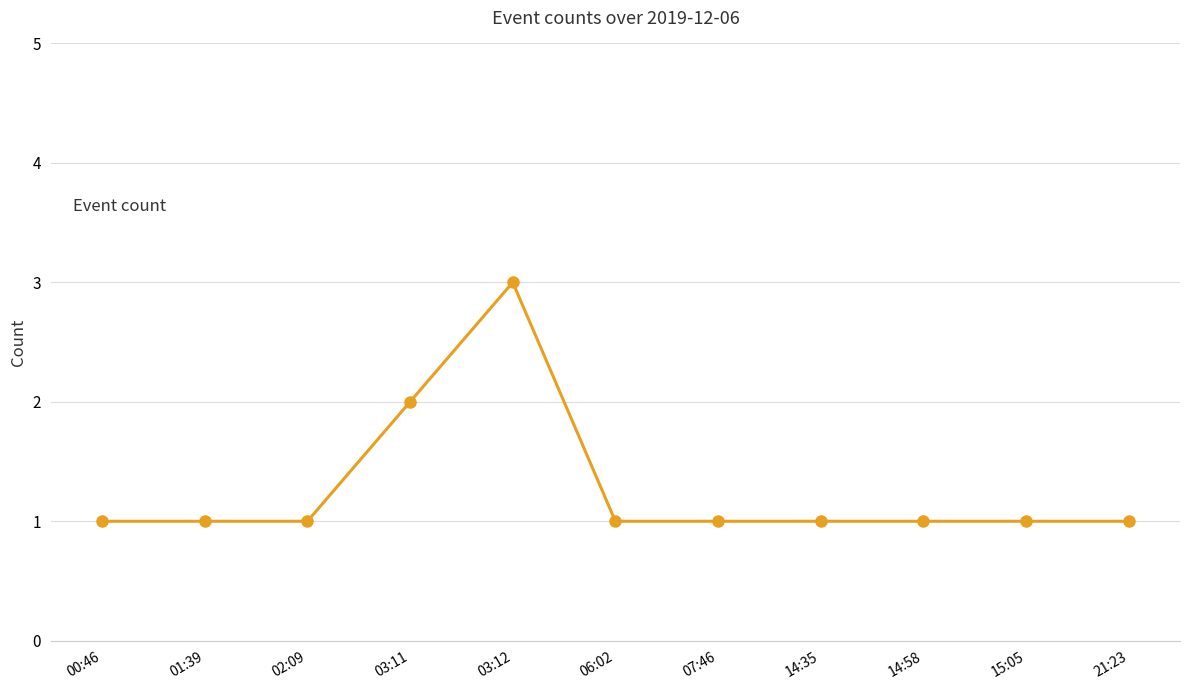

What is the sum of all values?

14